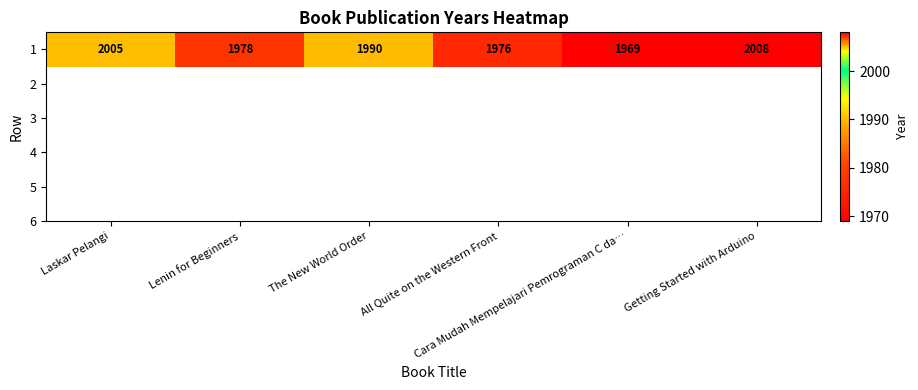

What is the maximum value shown in the chart?

2008